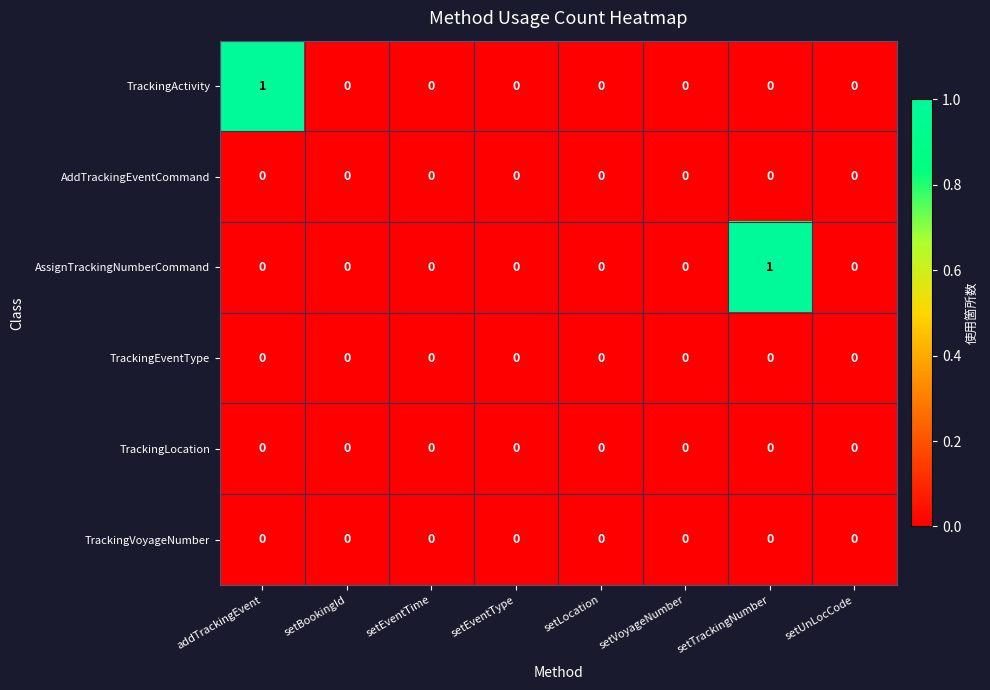

The TrackingVoyageNumber series shows 0 at setLocation. True or false?

True